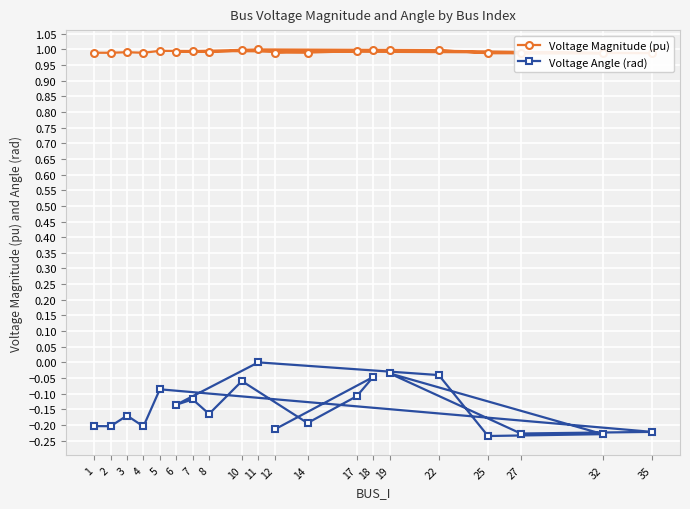

What is the average value of the Voltage Magnitude (pu) series?

1.0